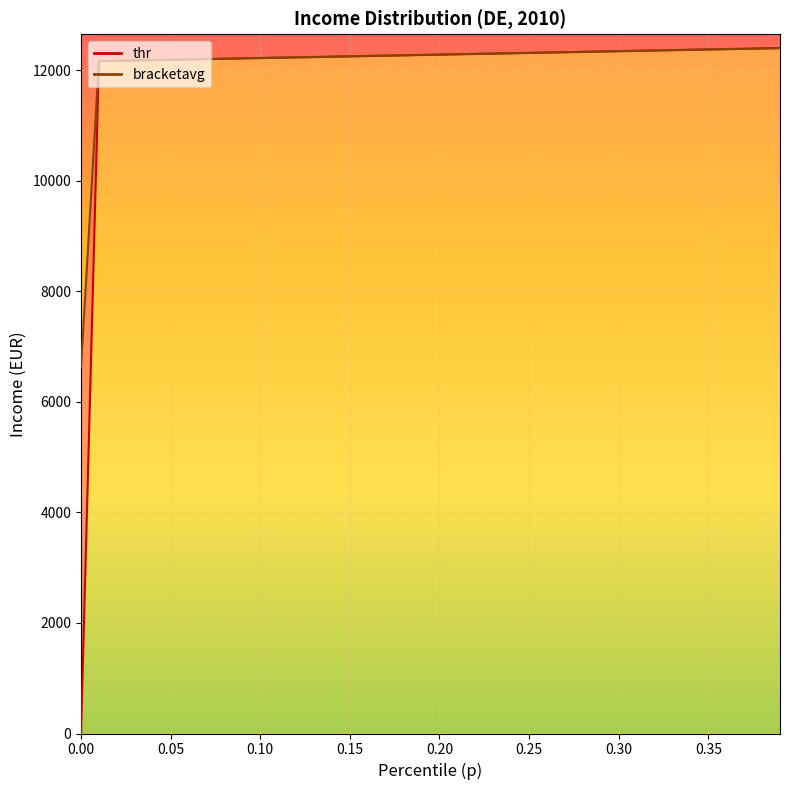

The p series shows 0.1 at 22. True or false?

False